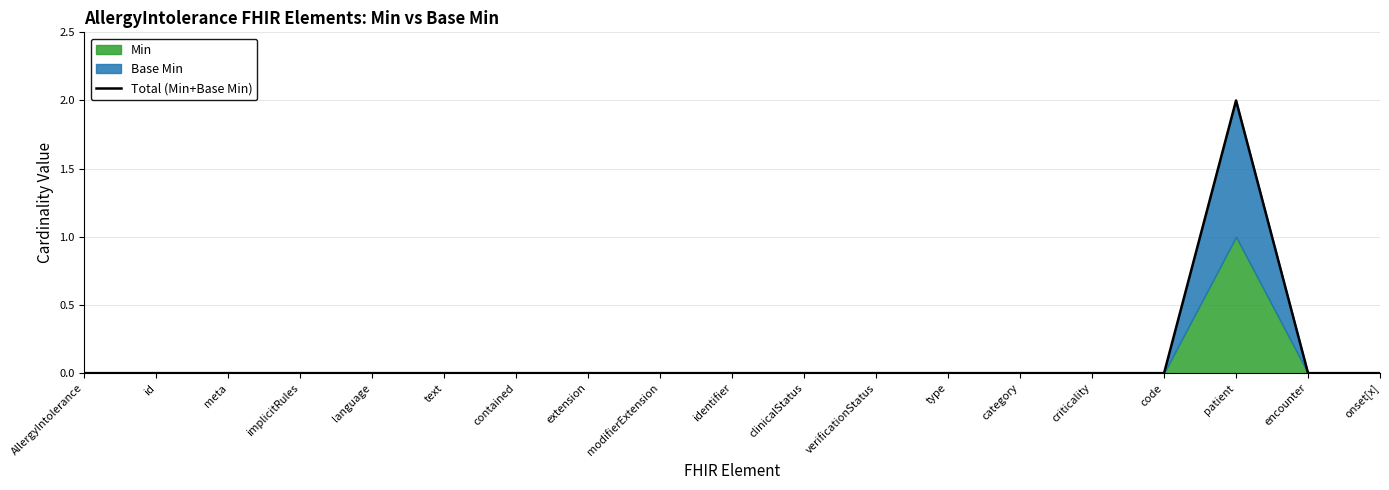

List the labels in order of value, largest first.

patient, AllergyIntolerance, id, meta, implicitRules, language, text, contained, extension, modifierExtension, identifier, clinicalStatus, verificationStatus, type, category, criticality, code, encounter, onset[x]